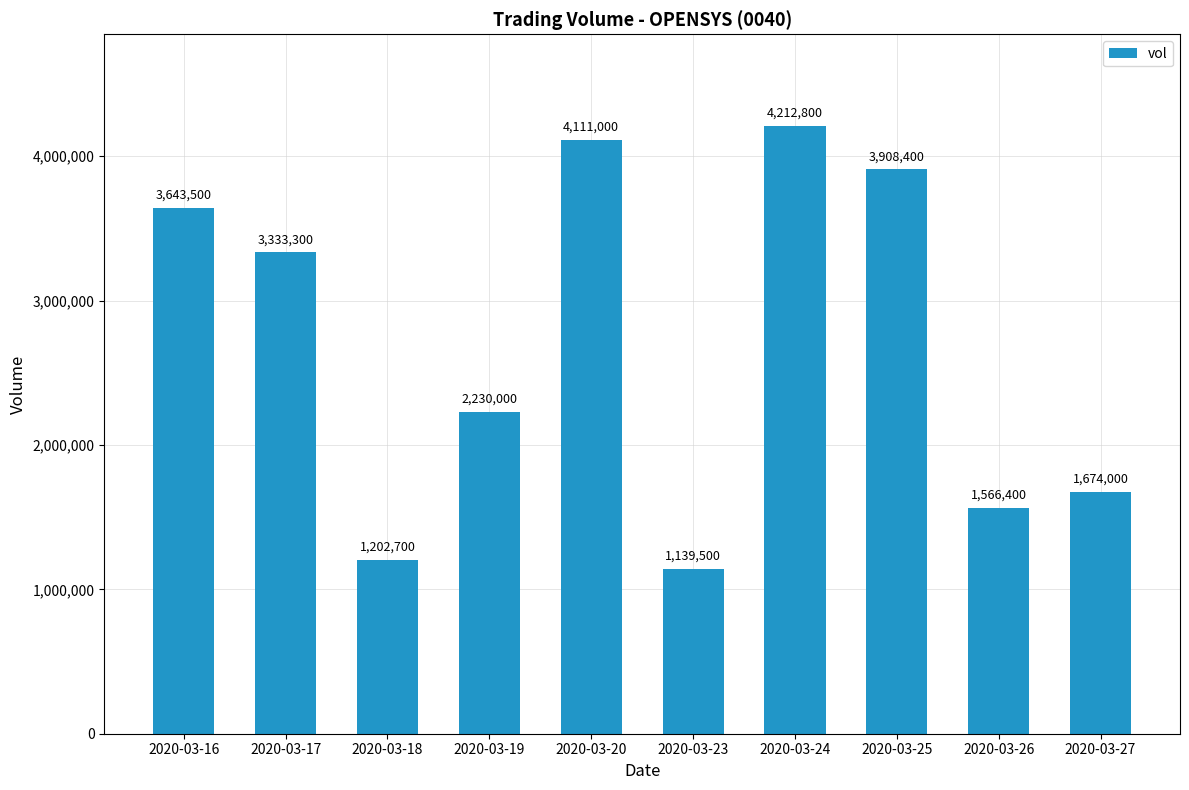

Reading left to right, list all the values displayed in this chart.

2020-03-16=3643500	2020-03-17=3333300	2020-03-18=1202700	2020-03-19=2230000	2020-03-20=4111000	2020-03-23=1139500	2020-03-24=4212800	2020-03-25=3908400	2020-03-26=1566400	2020-03-27=1674000